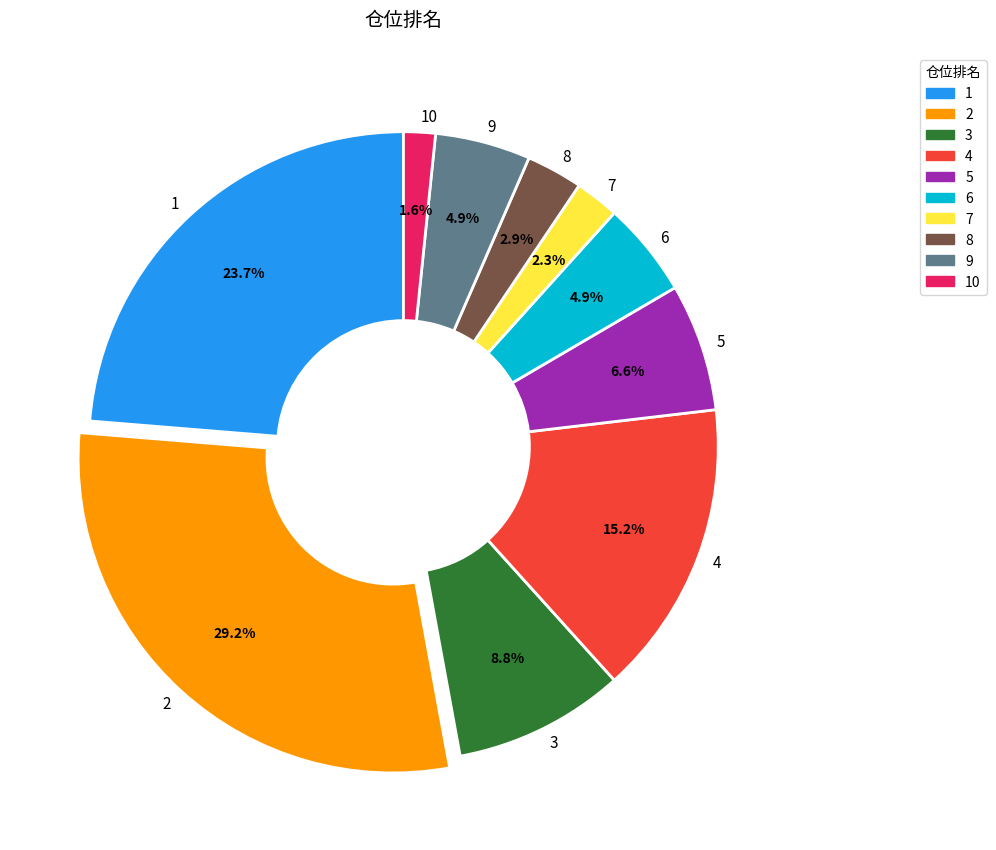

Does any single category account for the majority?

No